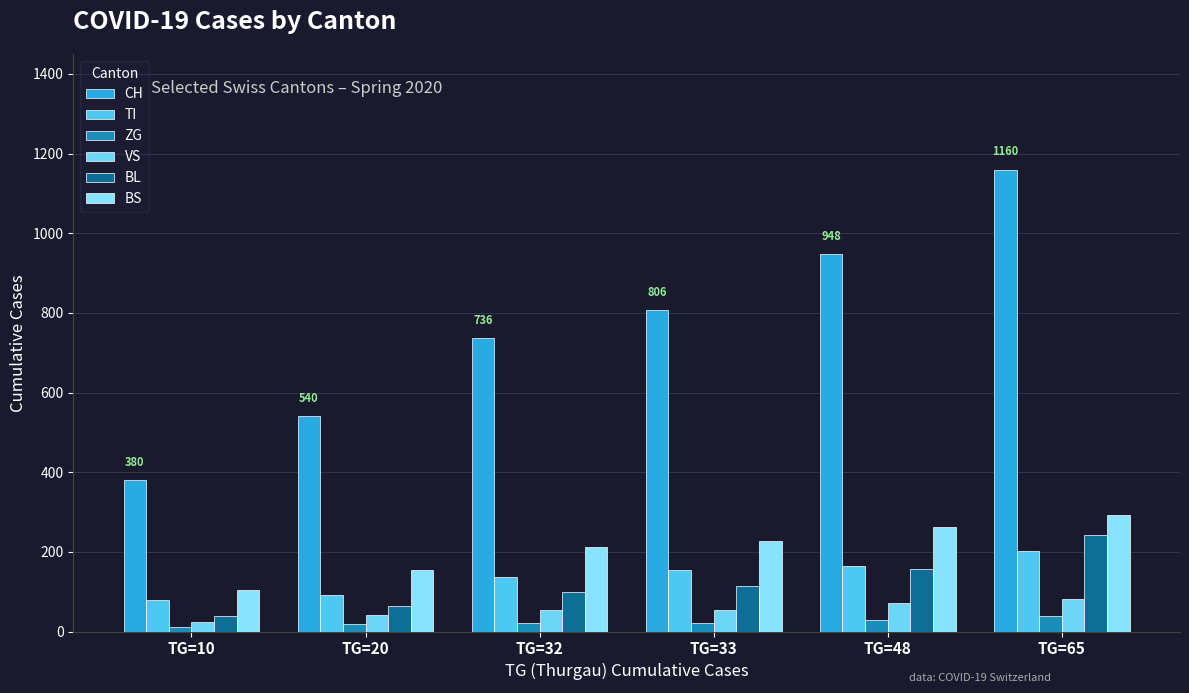

At how many categories does at least one series exceed 167?

6